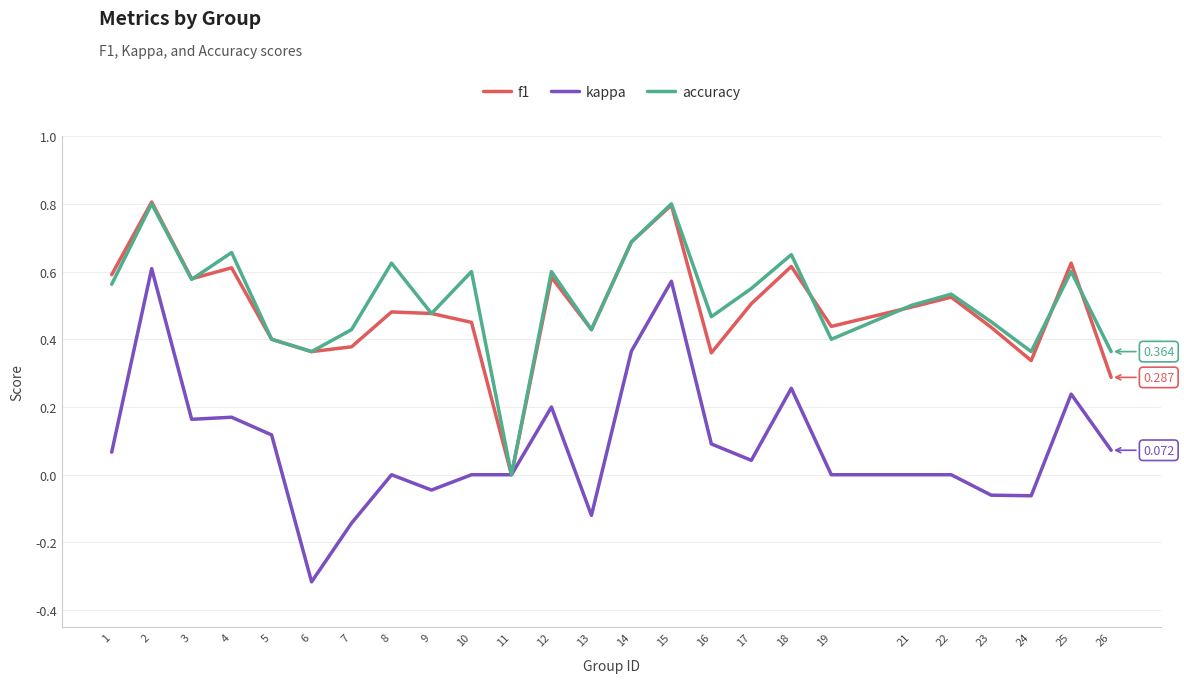

The value of kappa at 14 is 0.4. True or false?

True